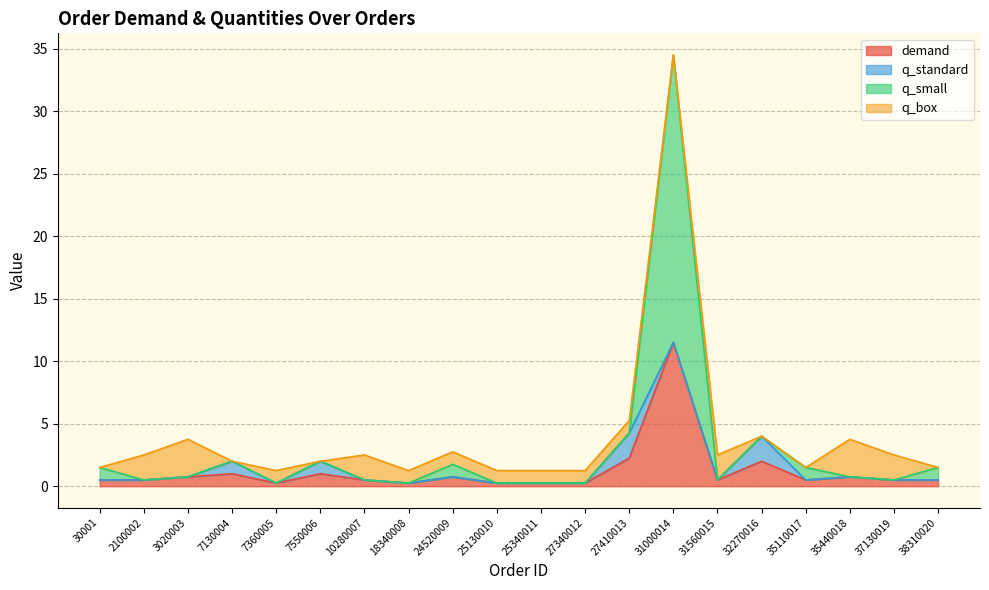

Which series has the widest spread of values?

q_small